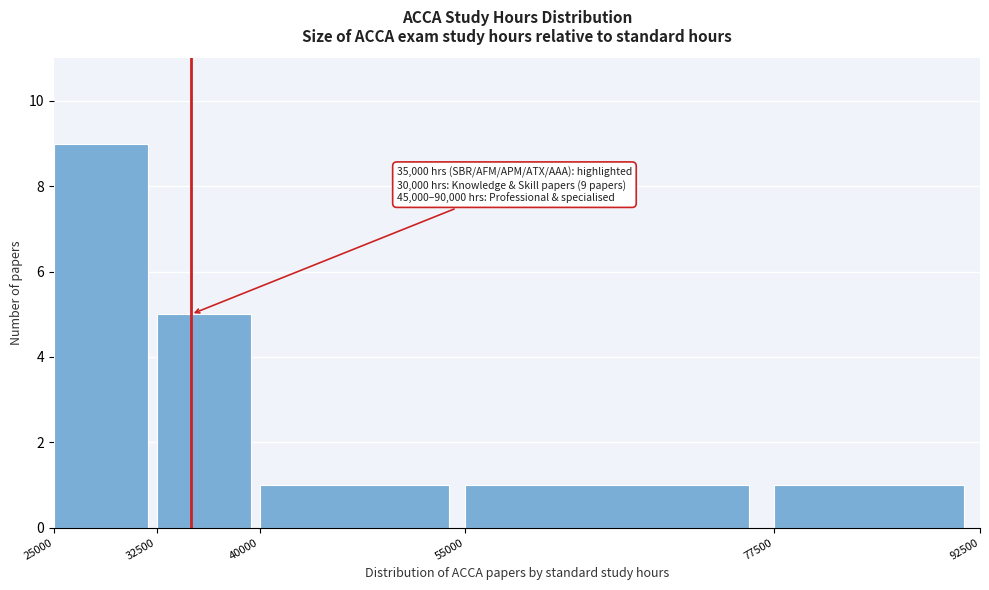

Over which range of the x-axis is the bar tallest?

25000 to 32500